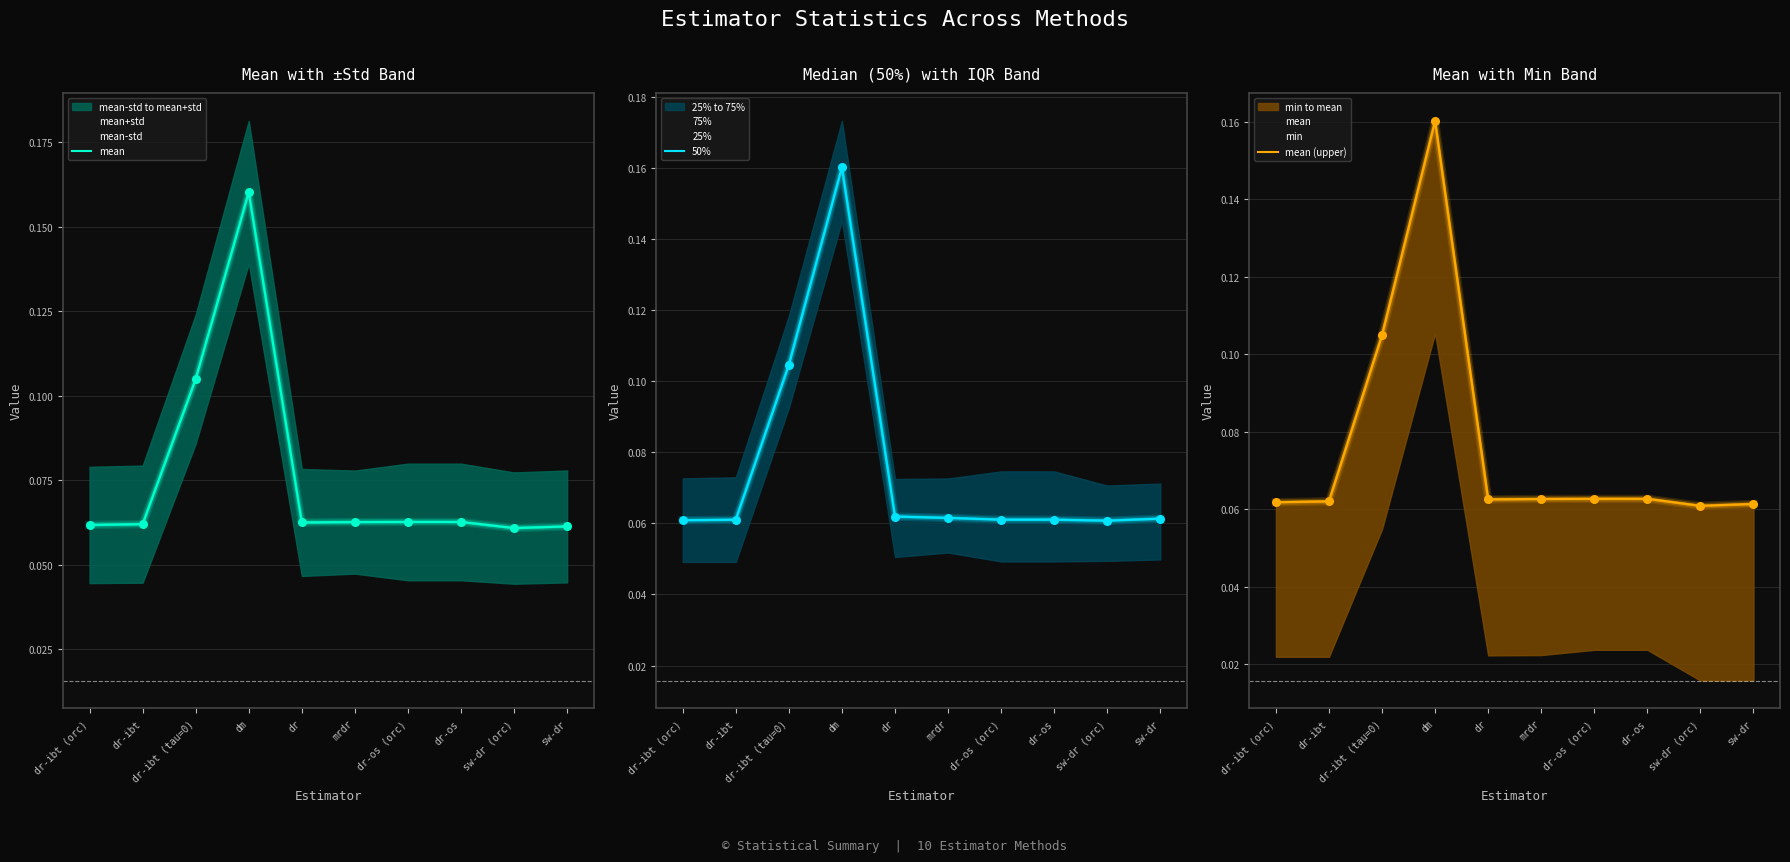

What is the total value across all series at dr-os (orc)?

0.3